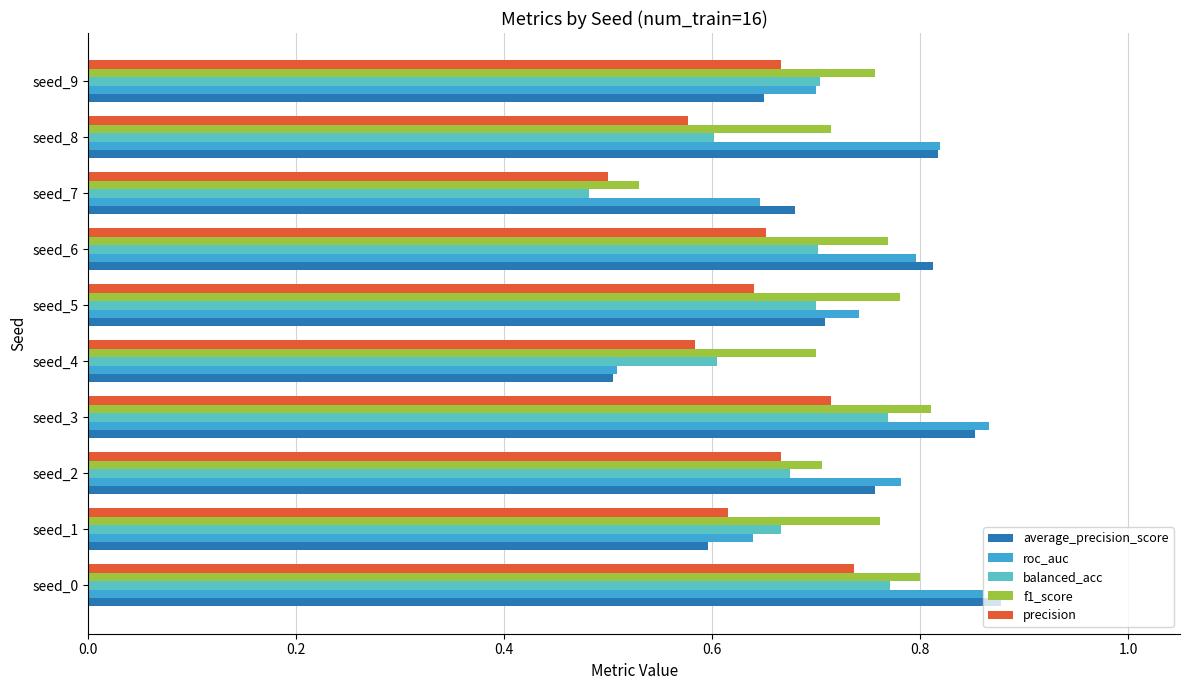

At which label is roc_auc closest to 0?

seed_4